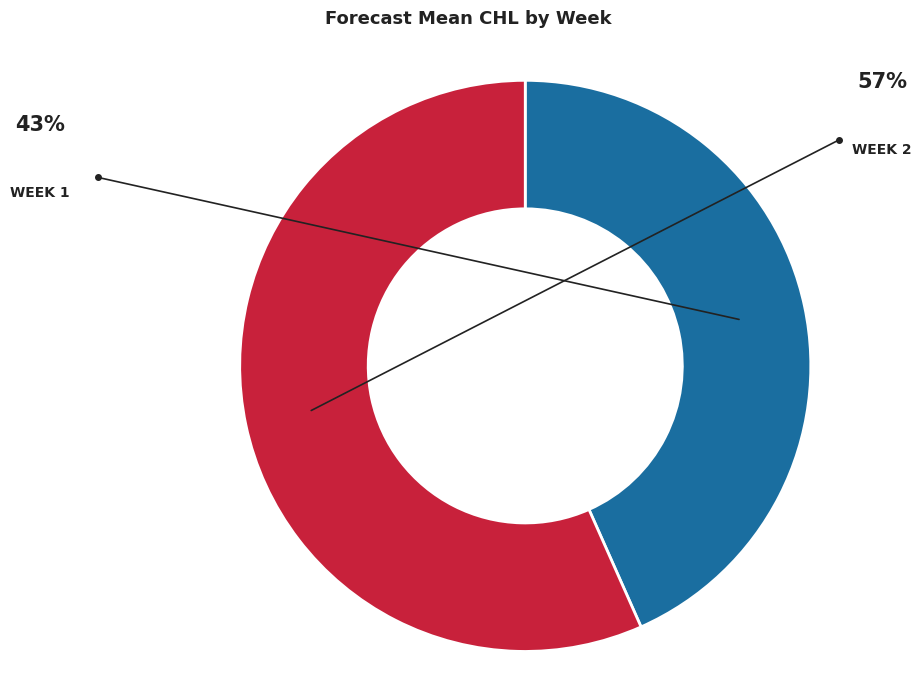

How many segments does this pie chart have?

2